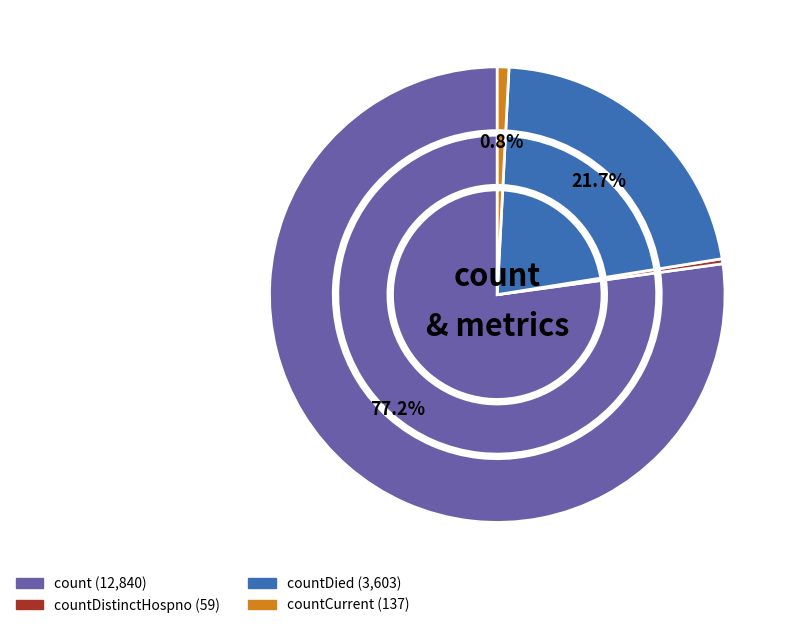

Between countCurrent and count, which is larger?

count